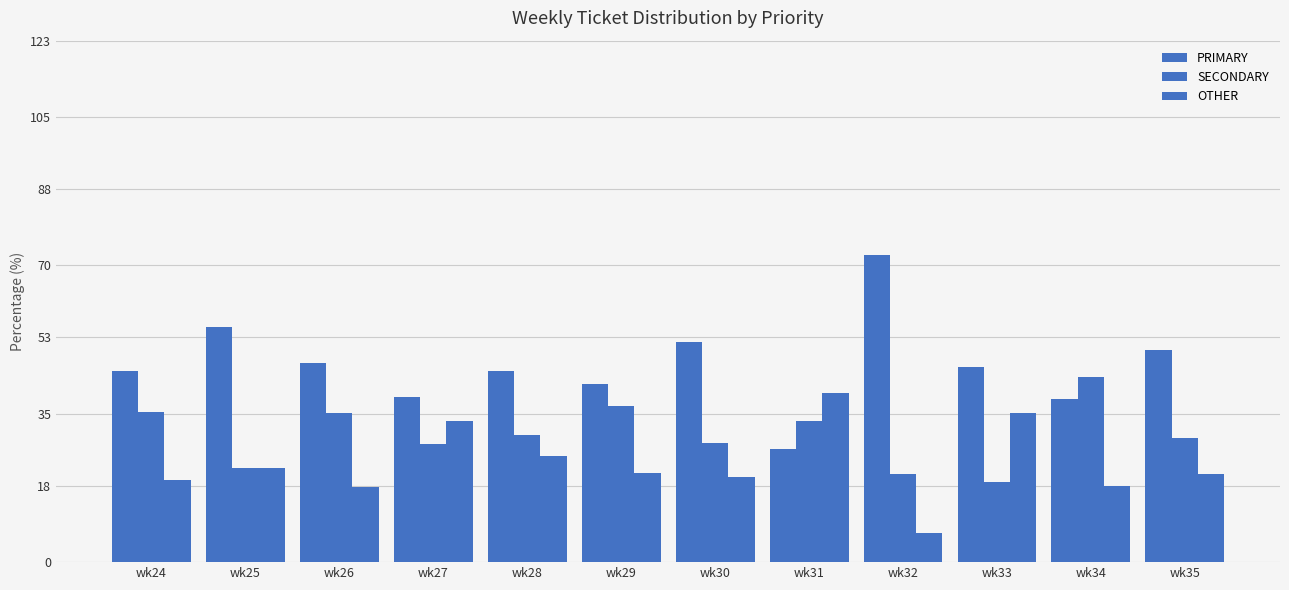

The value of PRIMARY at wk29 is 73.4. True or false?

False